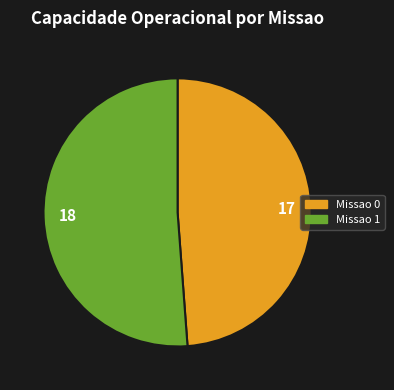

Do 17 and 18 together represent more than half of the pie?

Yes